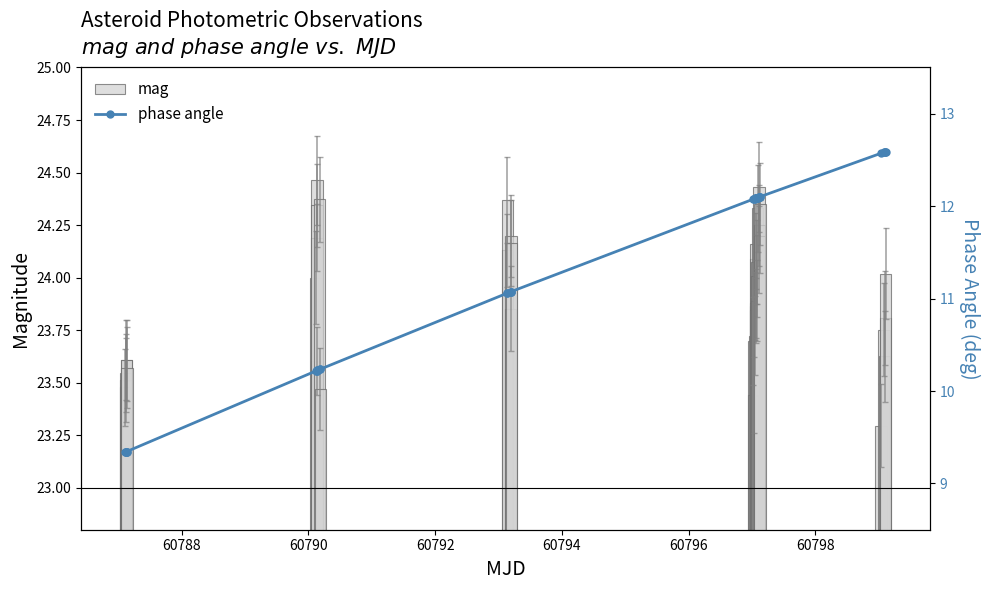

Is it true that phase angle equals 2.7 at 14?

False